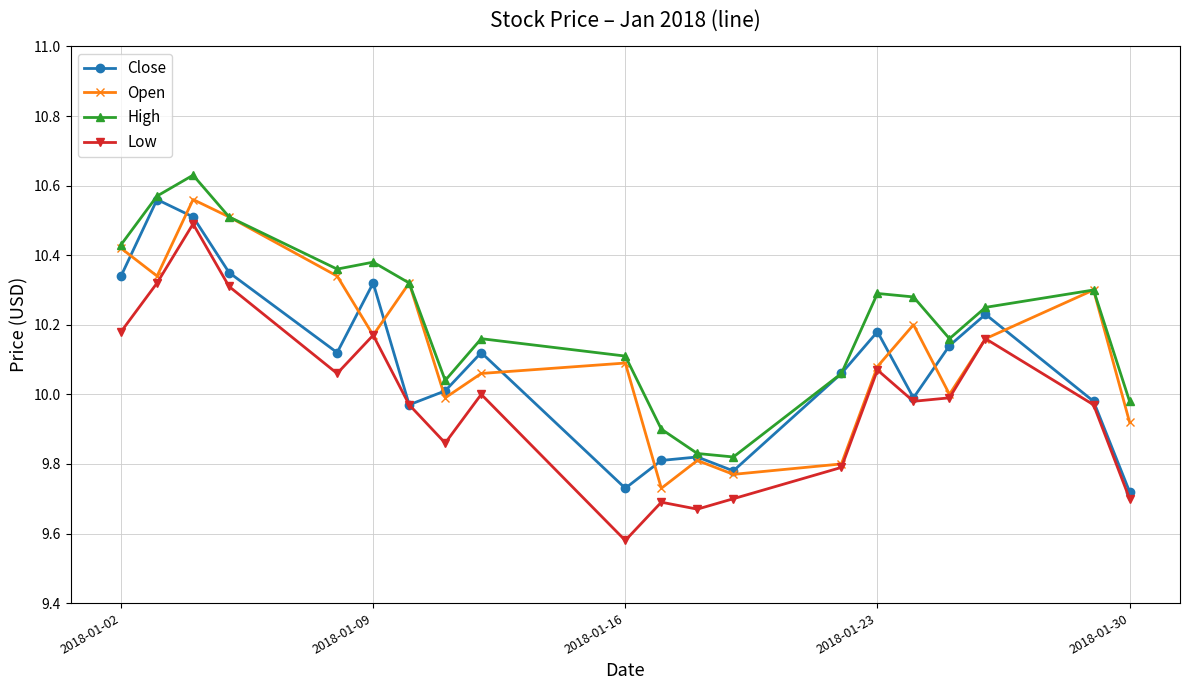

How many values in the Close series are below 10?

8